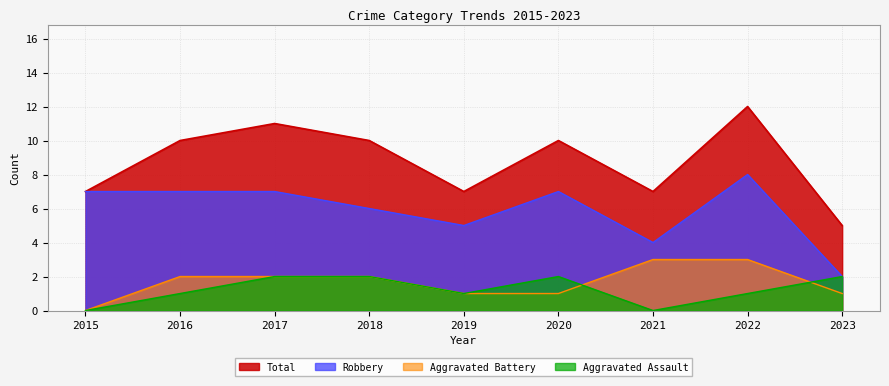

What is the value of the Aggravated Battery point at the 2nd from the left?

2